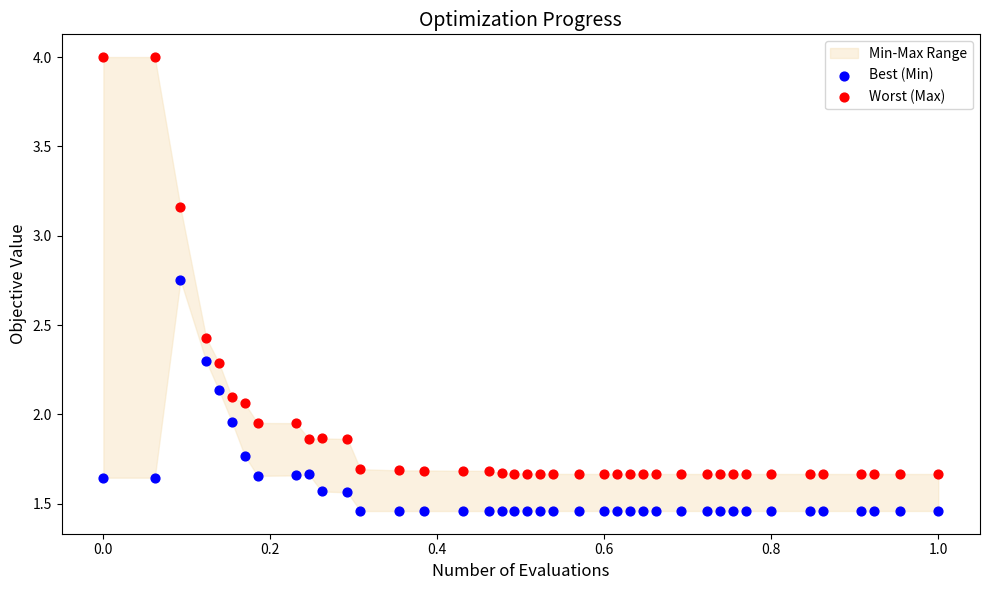

Across all data points, what is the range of Y values (max minus min)?

2.5